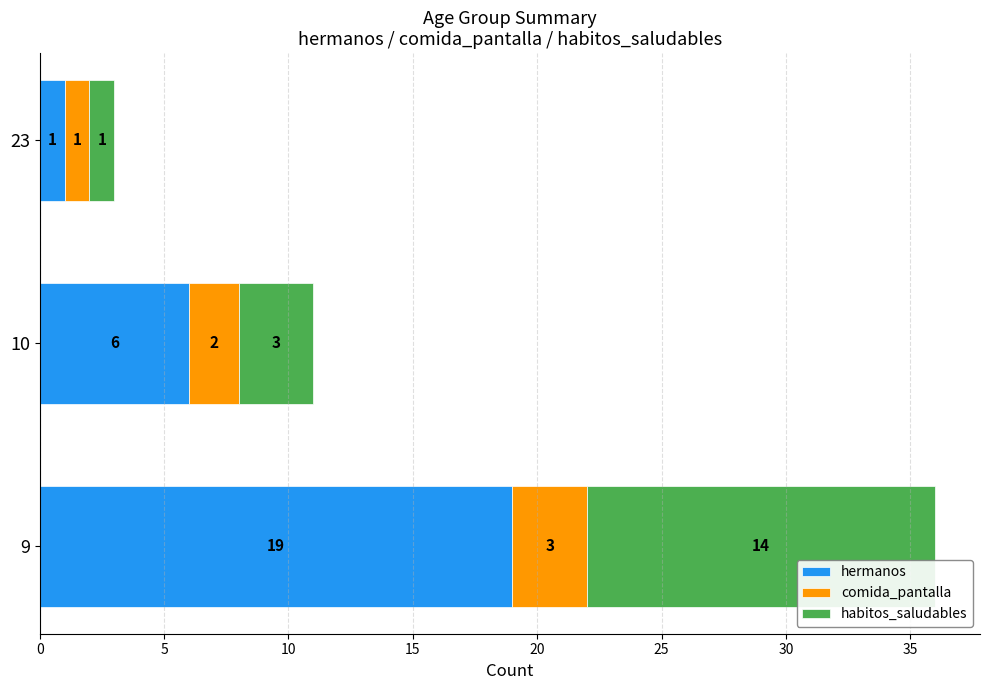

At which category is the sum across all series the highest?

9